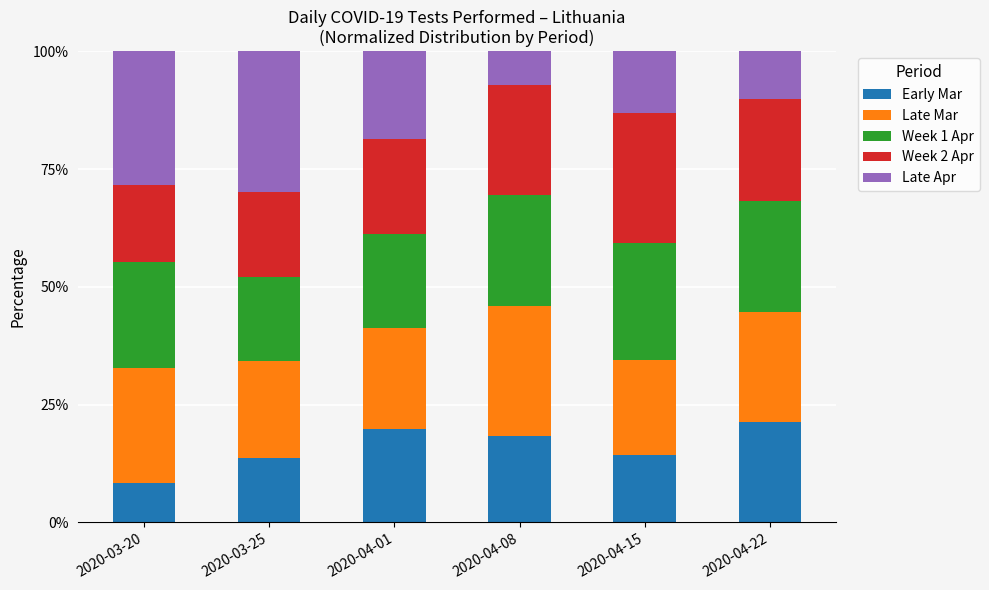

What is the total value across all series at 2020-04-15?

100.0